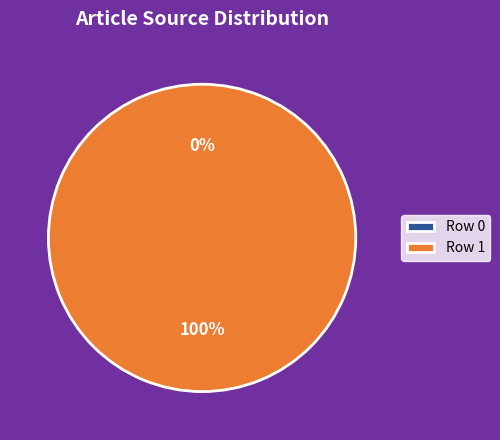

To the nearest percent, what is the combined percentage of Row 1 and Row 0?

100%